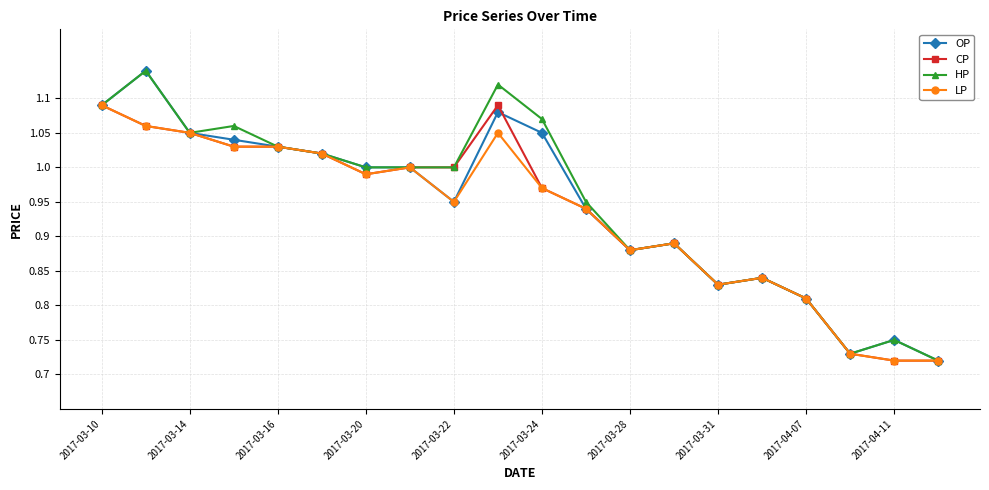

What is the difference between the second highest and minimum values in the CP series?

0.4